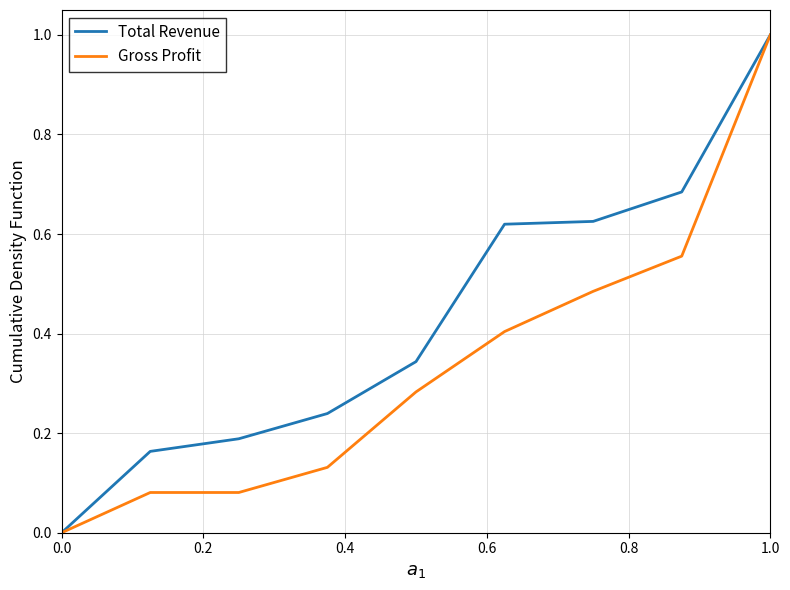

What is the maximum value for Gross Profit?

1.0